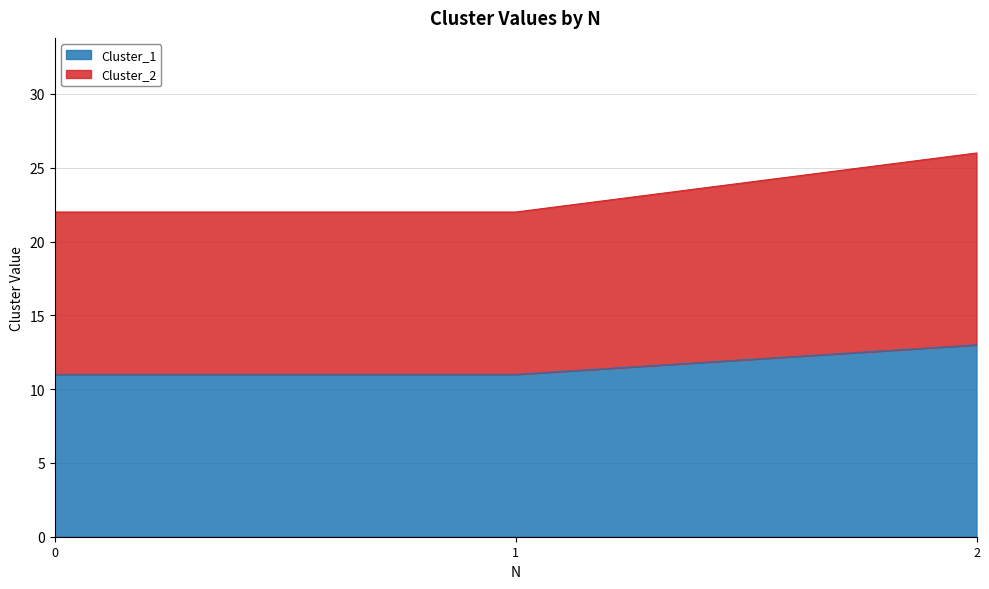

What is the difference between the maximum and minimum values in the Cluster_1 series?

2